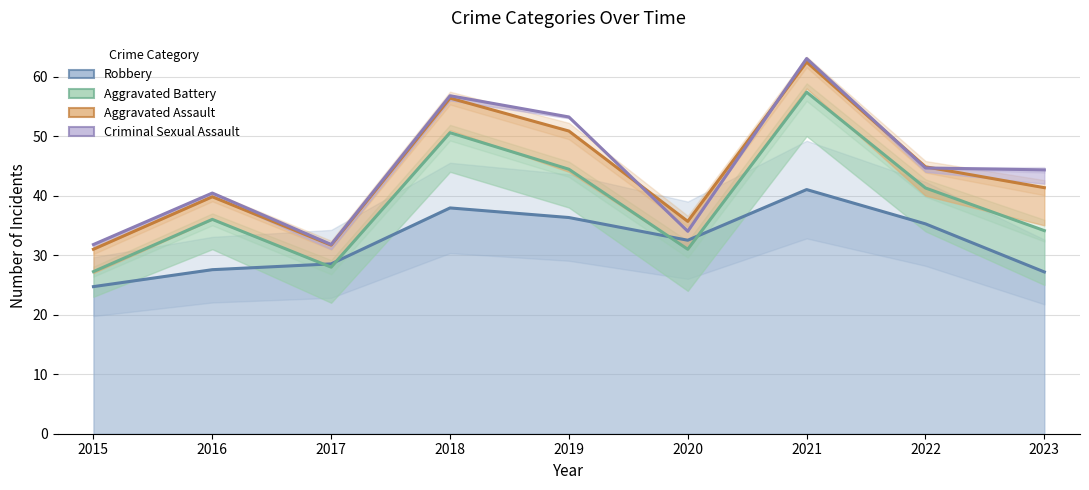

Which has a higher value, 2019 or 2015?

2019